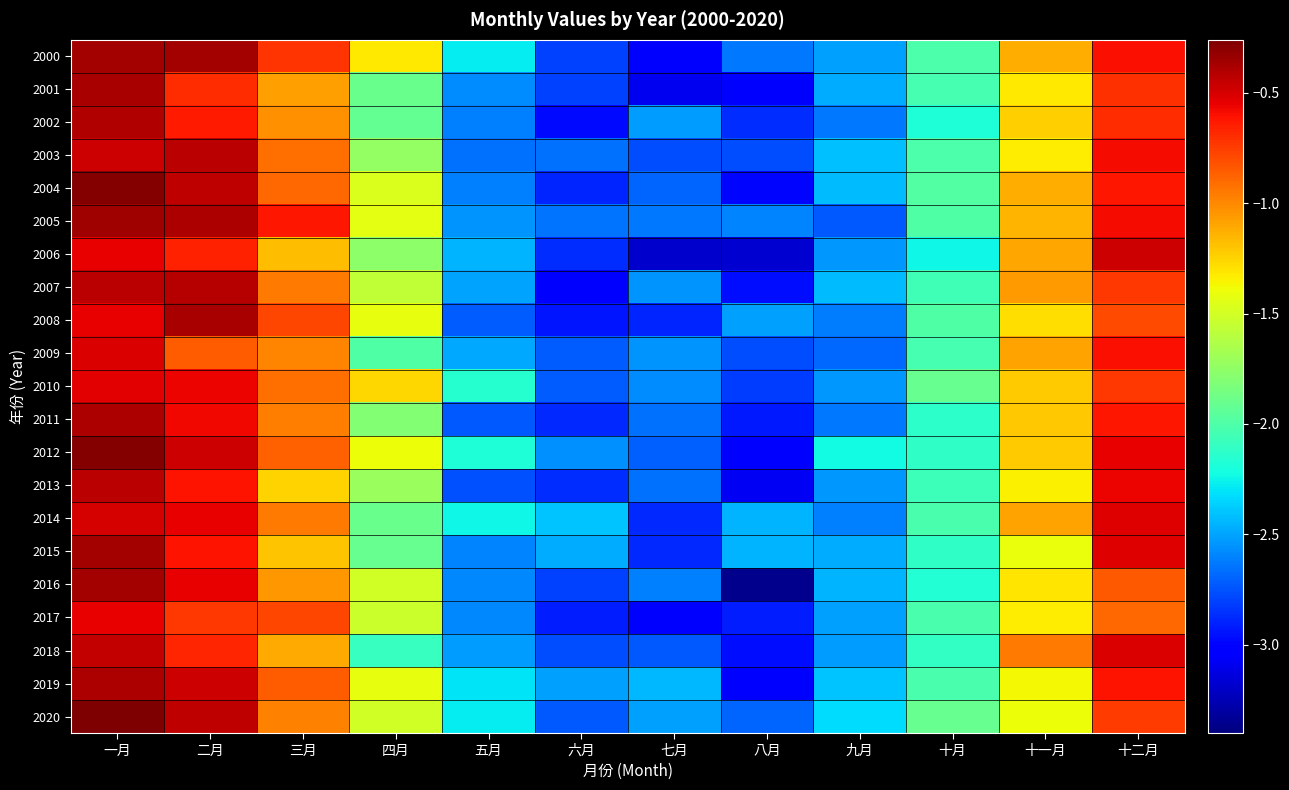

At which category is the sum across all series the highest?

一月